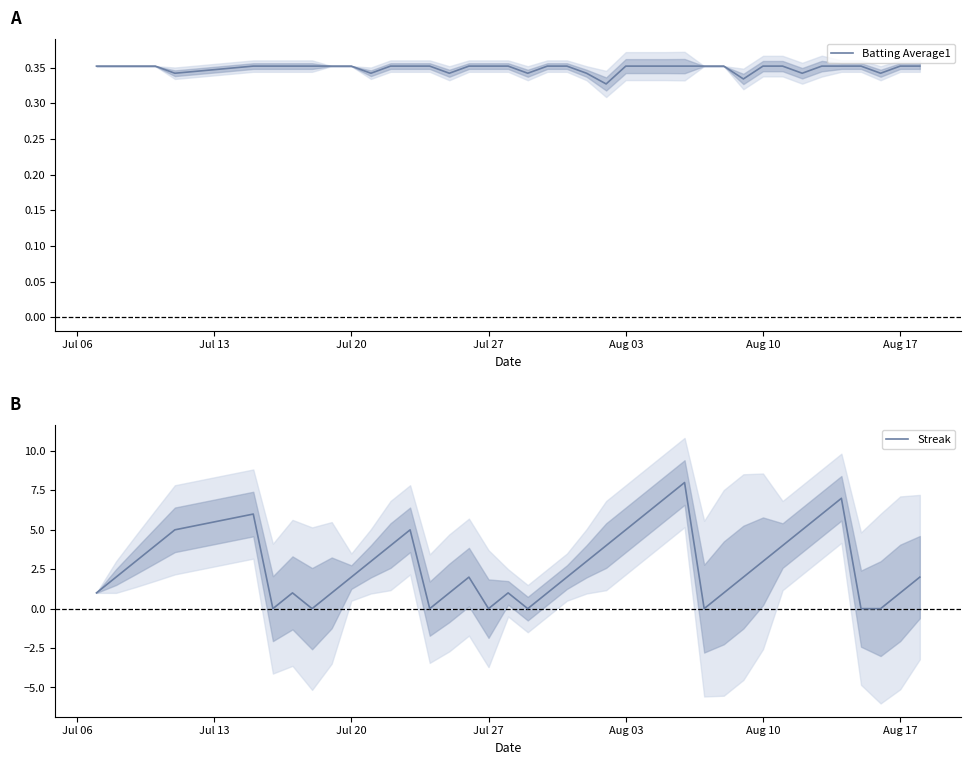

The Batting Average1 series shows 0.2 at Aug 17. True or false?

False